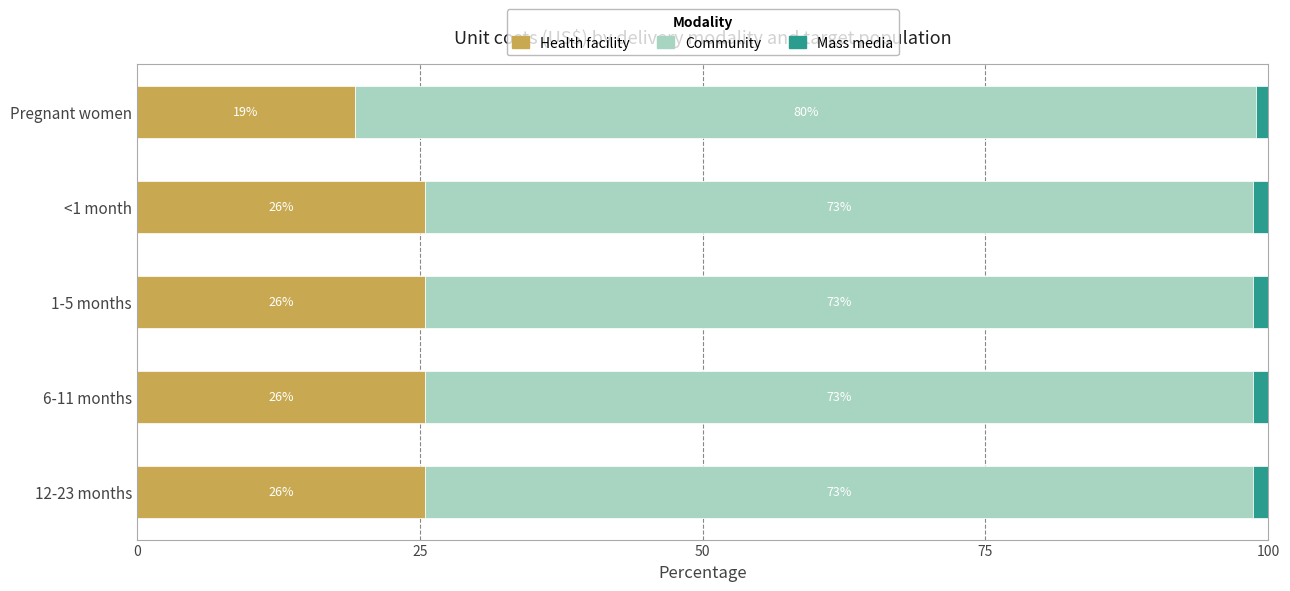

What is the total value across all series at 12-23 months?

100.0